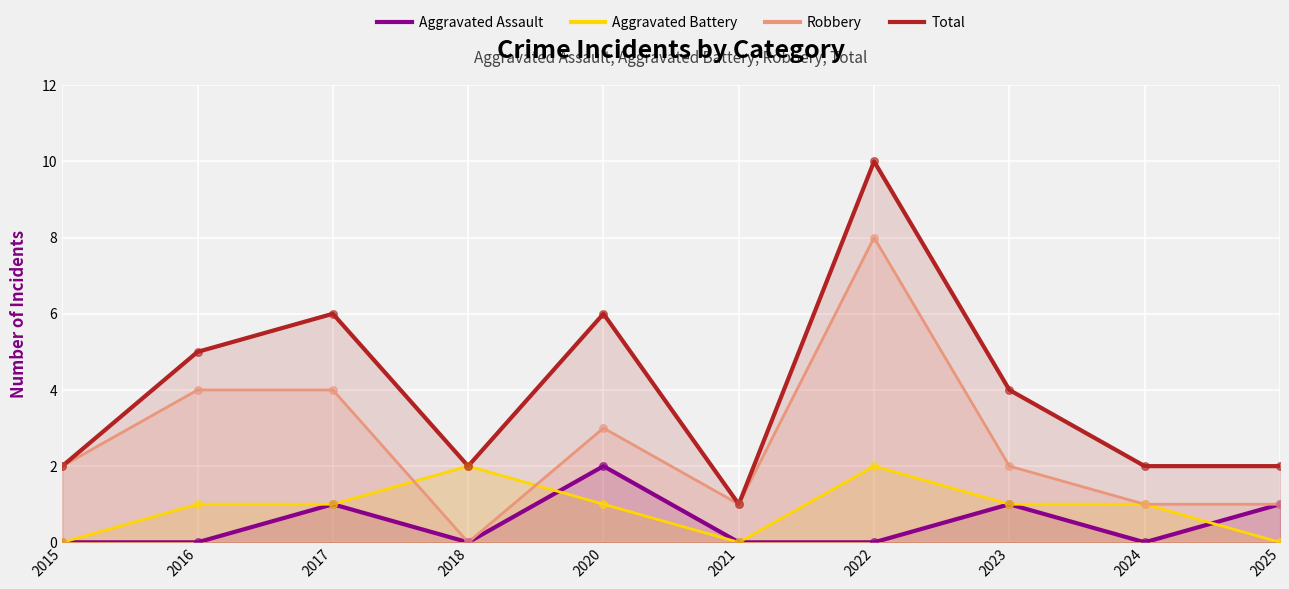

At how many categories does at least one series exceed 5?

3